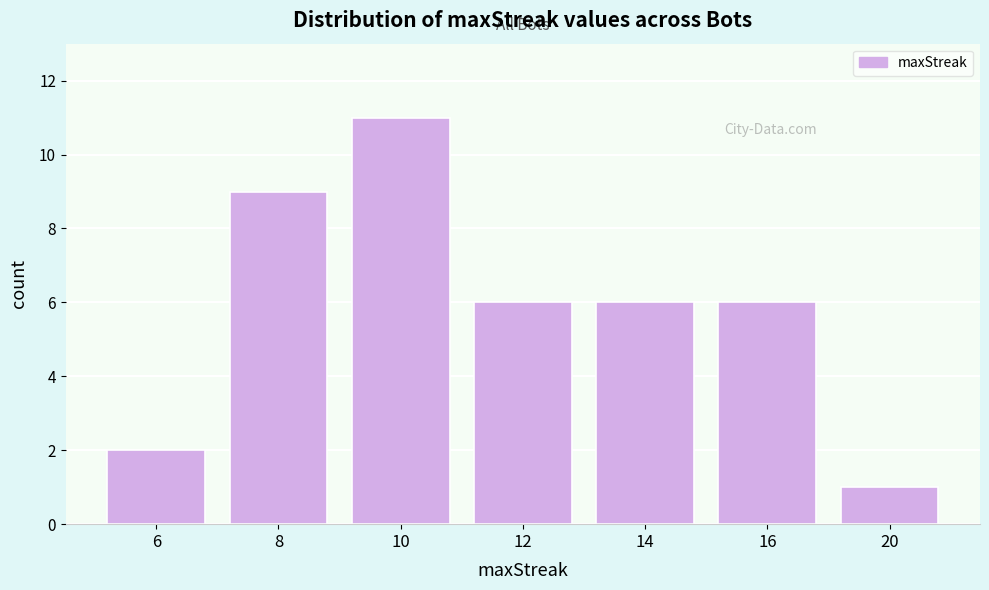

Reading left to right, transcribe all the data shown in this chart.

6=2	8=9	10=11	12=6	14=6	16=6	20=1